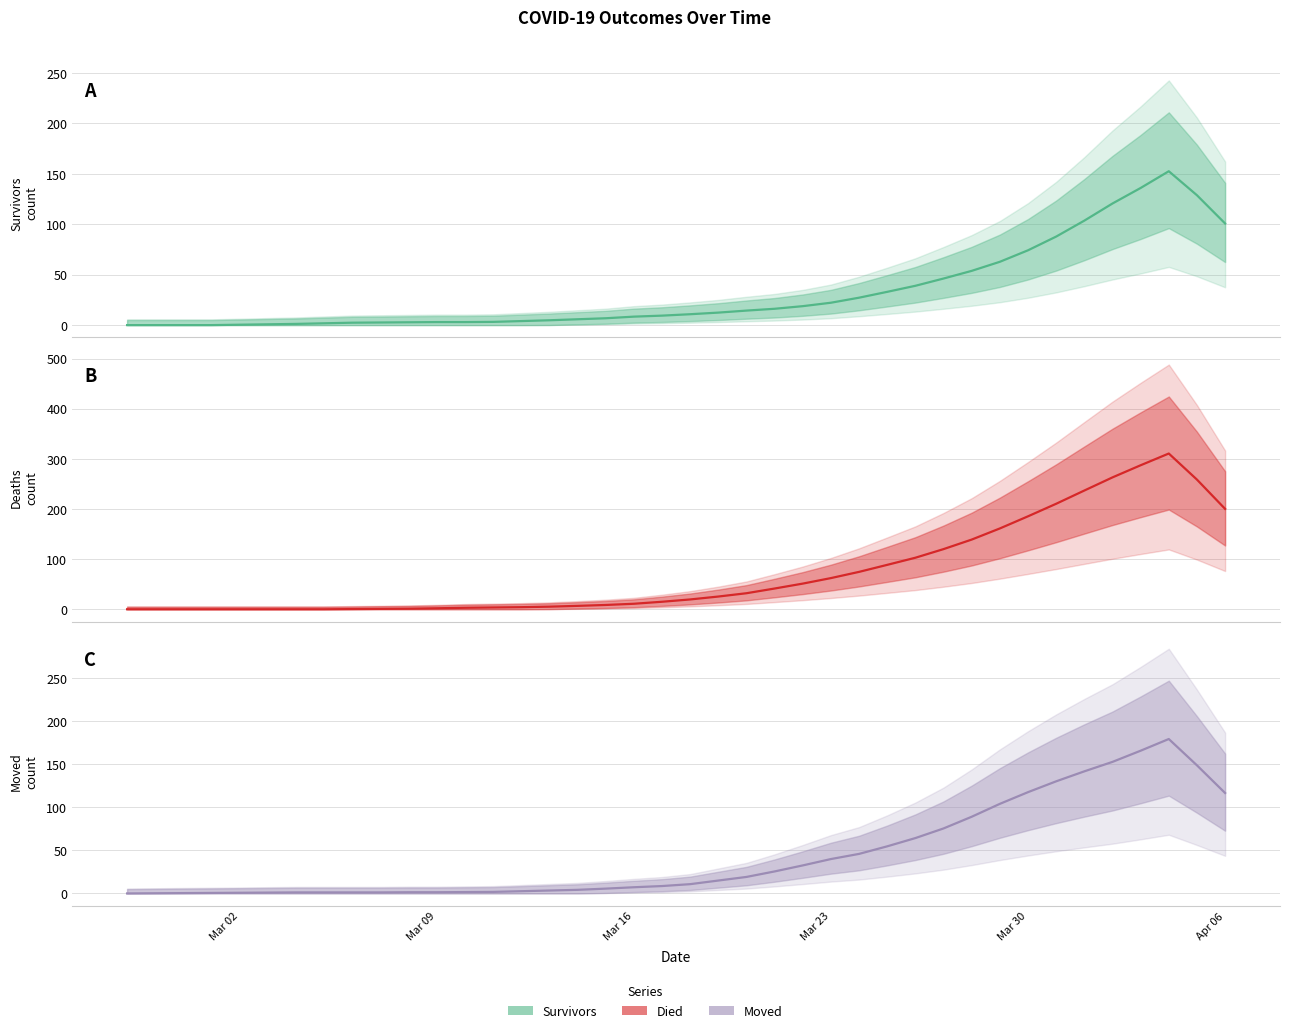

What is the label of the 33rd point from the right?

2020-03-05